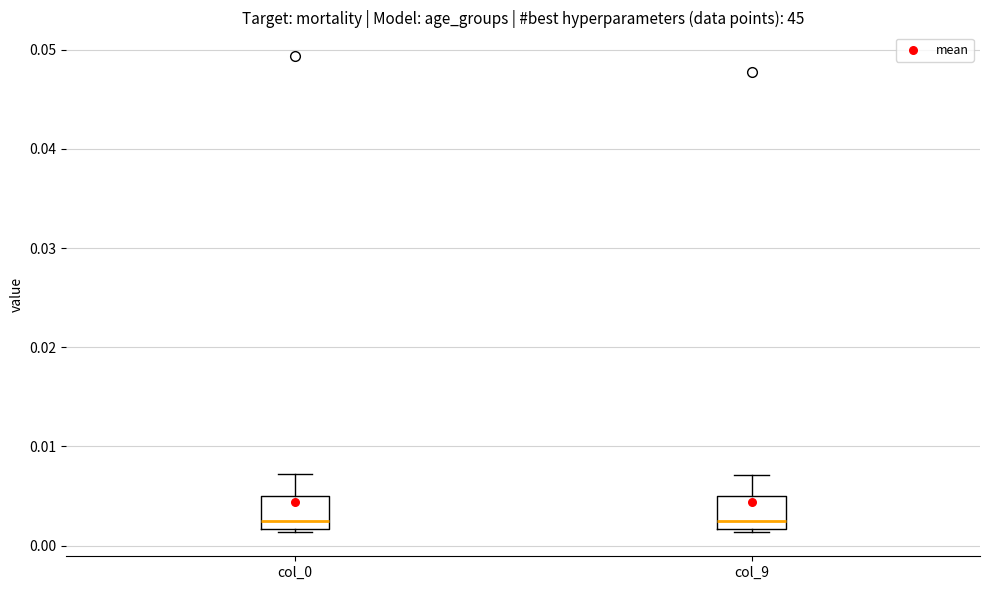

Reading left to right, transcribe this box plot: for each box, give where its median line is, the range the box spans, and where its two whiskers end, as read against the y-axis. The values are not printed on the chart, so give them approximately, as read against the axis.

col_0: median 0.002 (just above the box's lower edge), box 0.002 to 0.005, whiskers 0.001 to 0.007
col_9: median 0.002 (just above the box's lower edge), box 0.002 to 0.005, whiskers 0.001 to 0.007